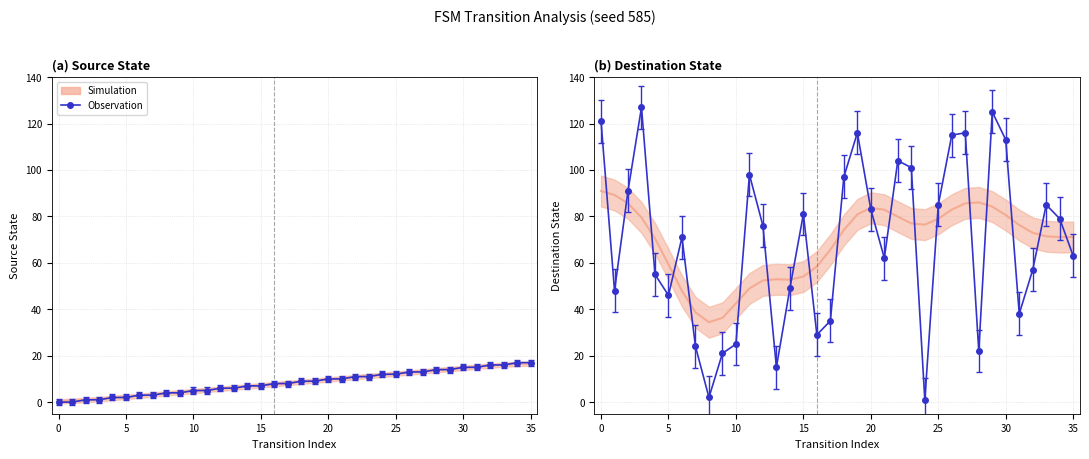

What is the average value of the source_state series?

8